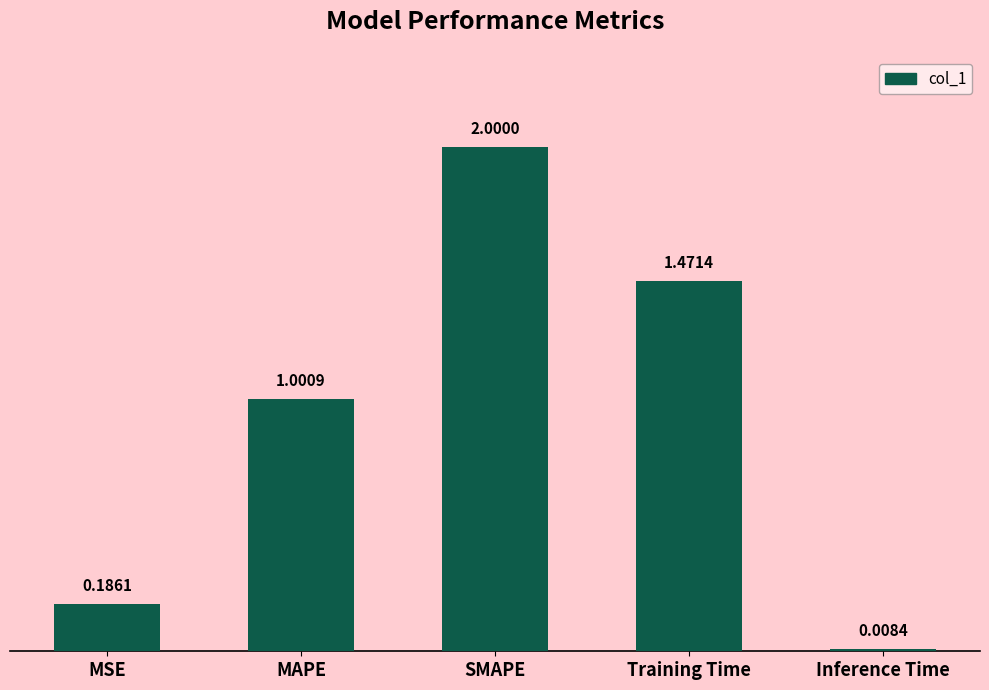

Does the chart contain any negative values?

No